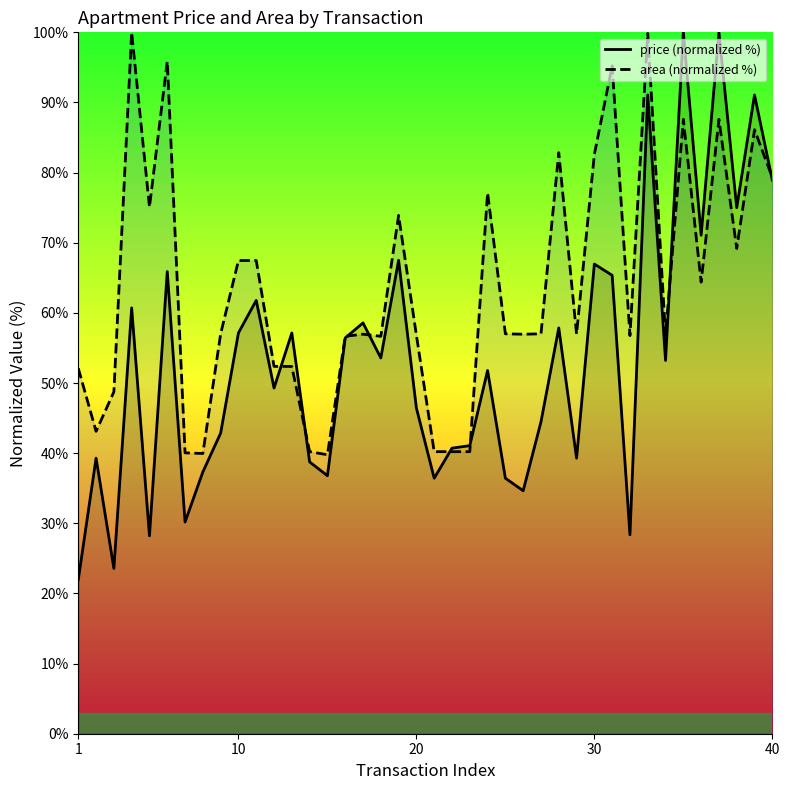

Which series has the largest total across all categories?

area (normalized %)